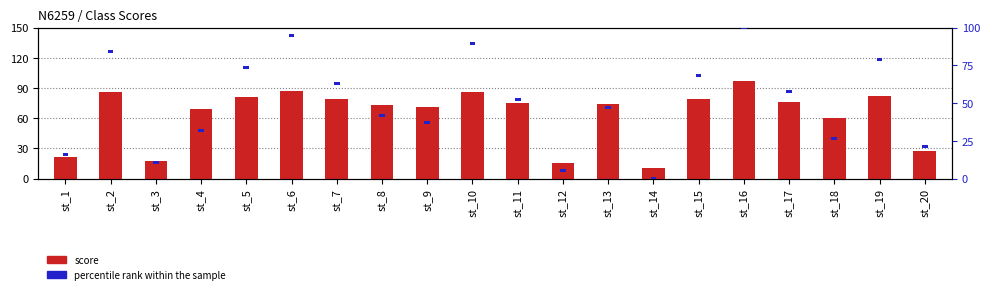

At which label does percentile rank within the sample reach its minimum?

st_1